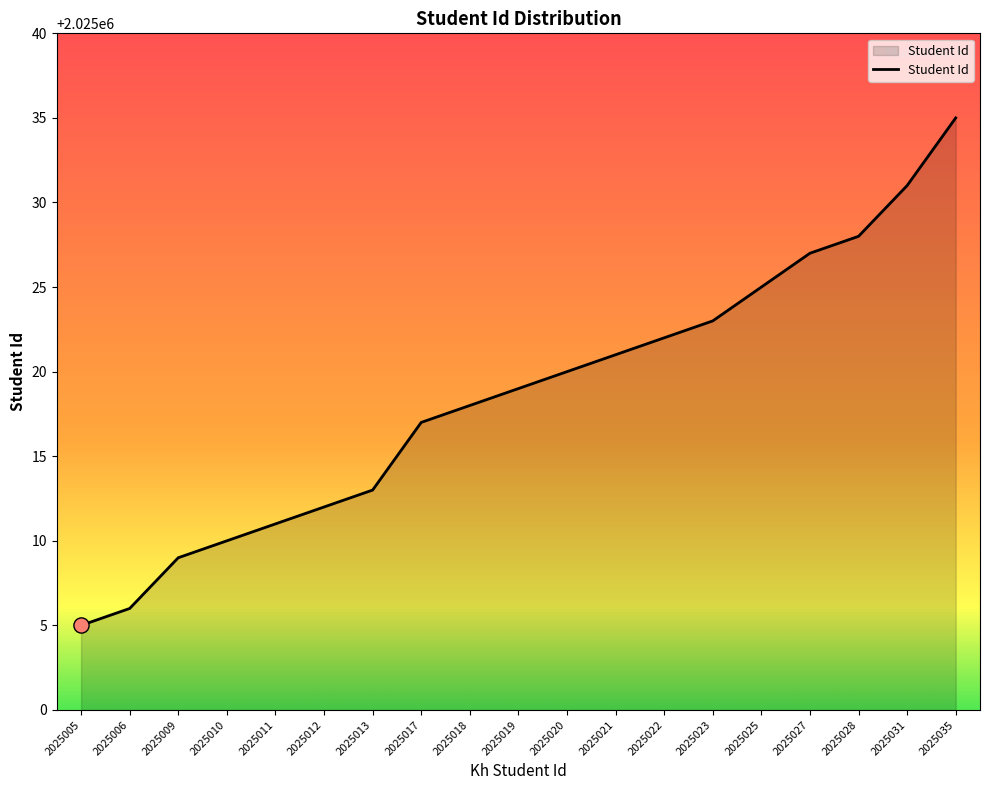

Approximately how many times larger is the value at 2025006 compared to 2025018?

1.0